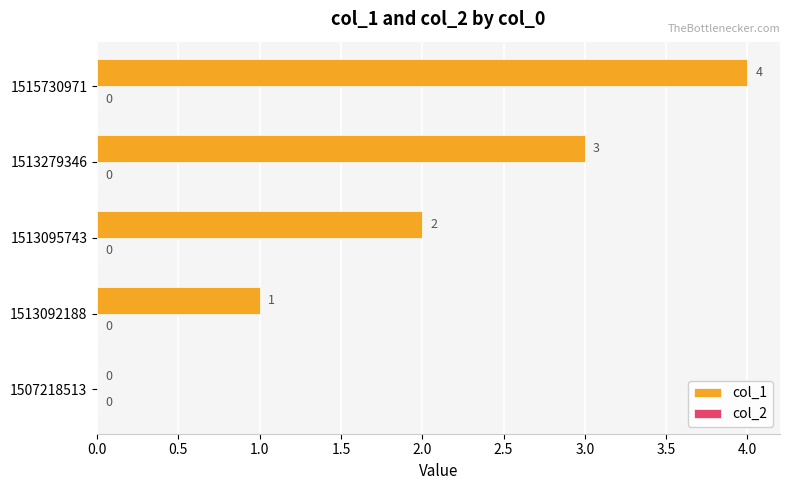

True or false: the data shows 4 at 1513279346.

False